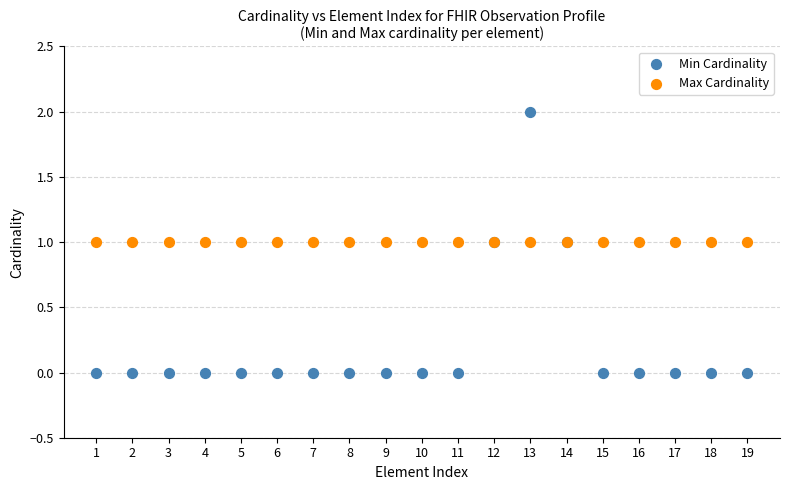

Which series contains the highest Y value?

Min Cardinality